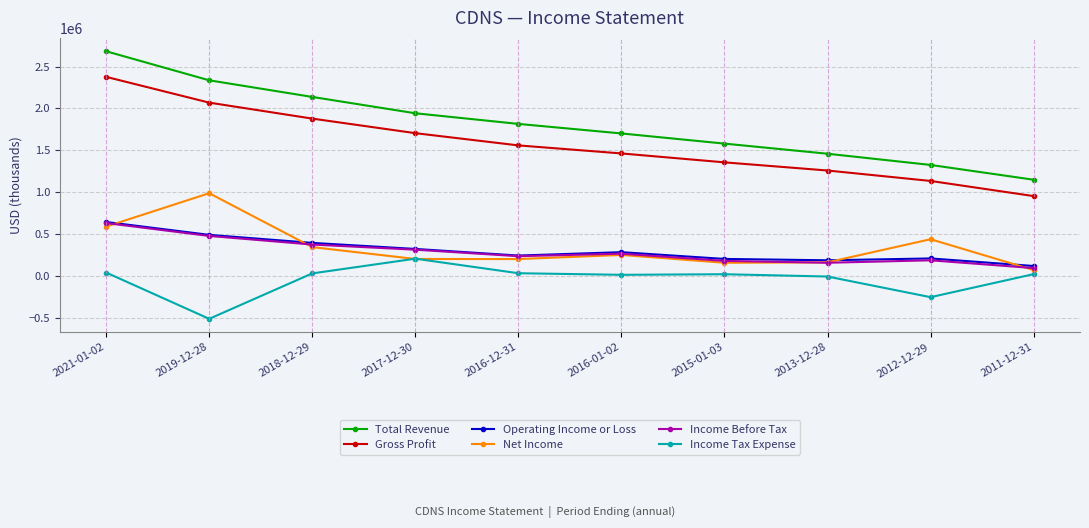

What is the label of the 2nd point from the left?

2019-12-28